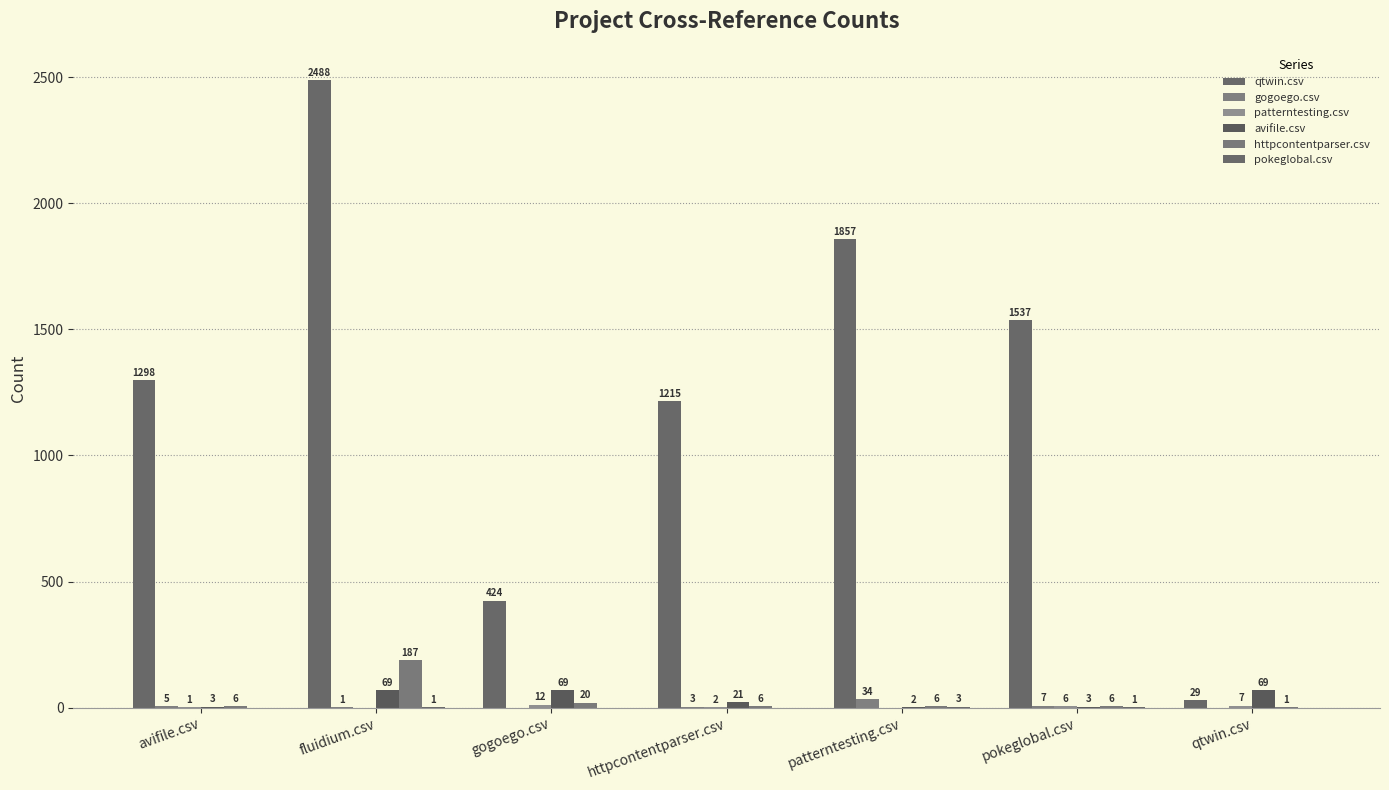

Where is gogoego.csv nearest to the value 17?

pokeglobal.csv